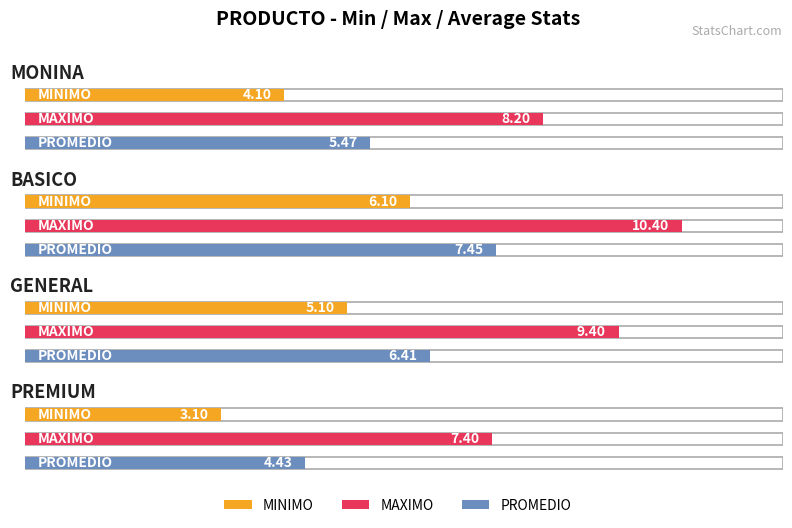

How many values in the PROMEDIO series are below 6?

2